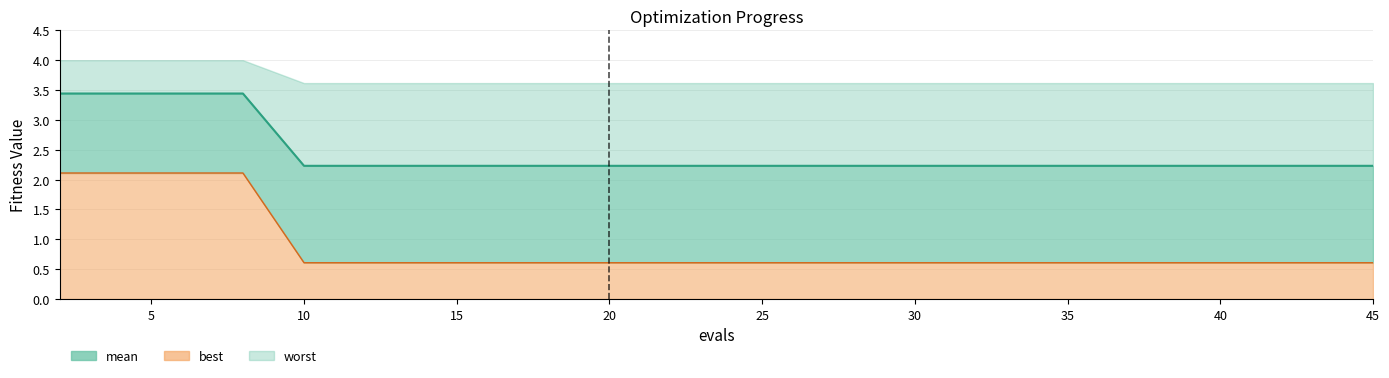

Does the chart display data point markers on the line(s)?

No